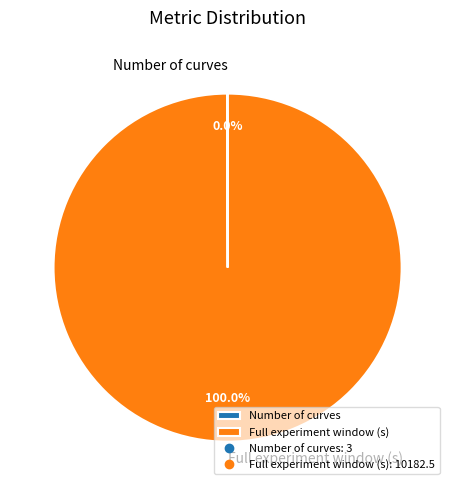

Which category accounts for the majority?

Full experiment window (s)